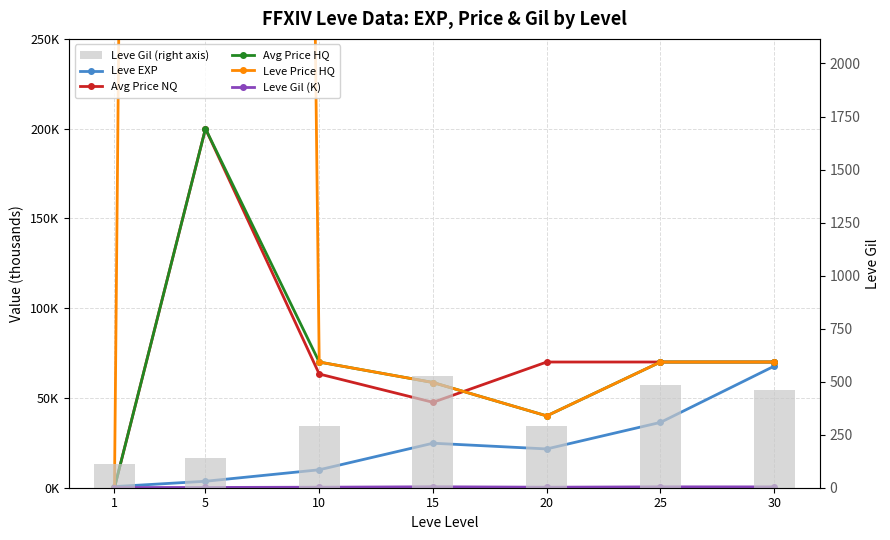

Reading left to right, extract all data points from this chart.

Leve EXP: 1=0.6	5=3.6	10=10.0	15=24.8	20=21.6	25=36.4	30=67.7
Avg Price NQ: 1=0.0	5=200.0	10=63.3	15=47.6	20=70.0	25=70.0	30=70.0
Avg Price HQ: 1=0.0	5=200.0	10=70.0	15=58.6	20=40.0	25=70.0	30=70.0
Leve Price HQ: 1=0.0	5=5345.3	10=70.0	15=58.6	20=40.0	25=70.0	30=70.0
Leve Gil (K): 1=0.1	5=0.1	10=0.3	15=0.5	20=0.3	25=0.5	30=0.5
Leve Gil (right axis): 1=113.0	5=139.0	10=293.0	15=529.0	20=290.0	25=485.0	30=463.0